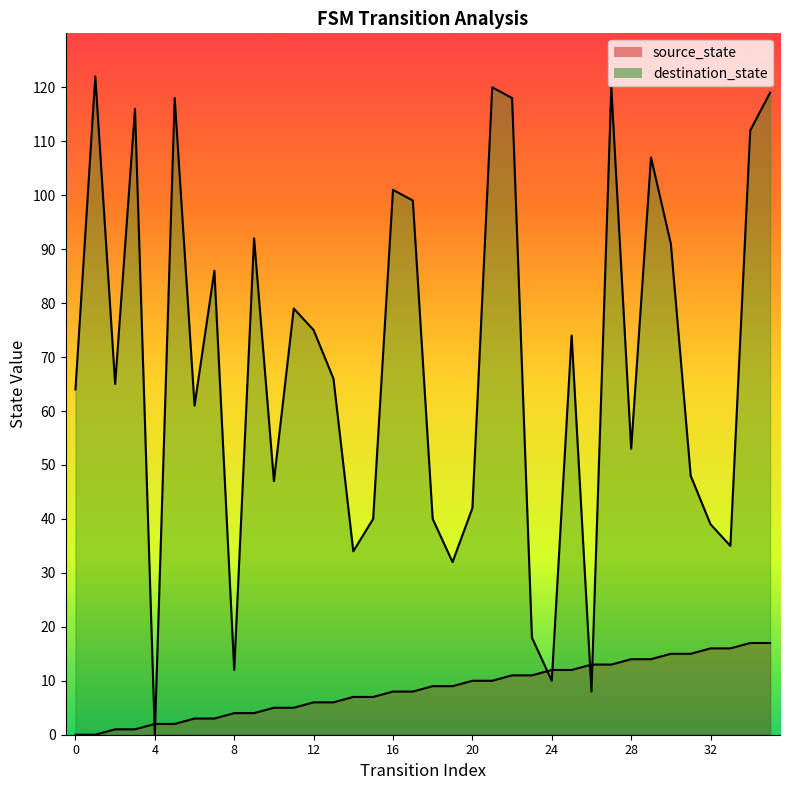

Reading left to right, what are all the values shown in this chart?

source_state: 0	0	1	1	2	2	3	3	4	4	5	5	6	6	7	7	8	8	9	9	10	10	11	11	12	12	13	13	14	14	15	15	16	16	17	17
destination_state: 64	122	65	116	0	118	61	86	12	92	47	79	75	66	34	40	101	99	40	32	42	120	118	18	10	74	8	120	53	107	91	48	39	35	112	119